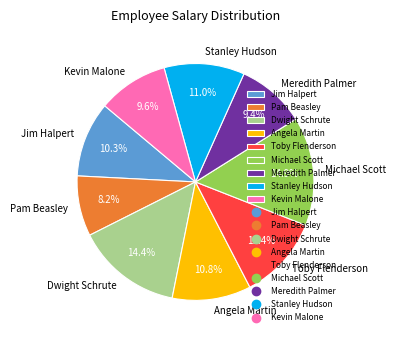

True or false: Meredith Palmer accounts for 1% of the total.

False